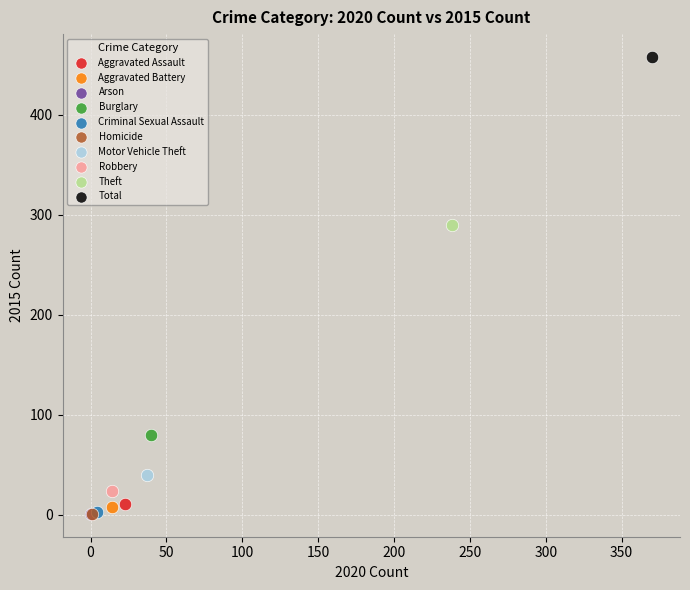

What are all the series names shown in the legend?

Aggravated Assault, Aggravated Battery, Arson, Burglary, Criminal Sexual Assault, Homicide, Motor Vehicle Theft, Robbery, Theft, Total